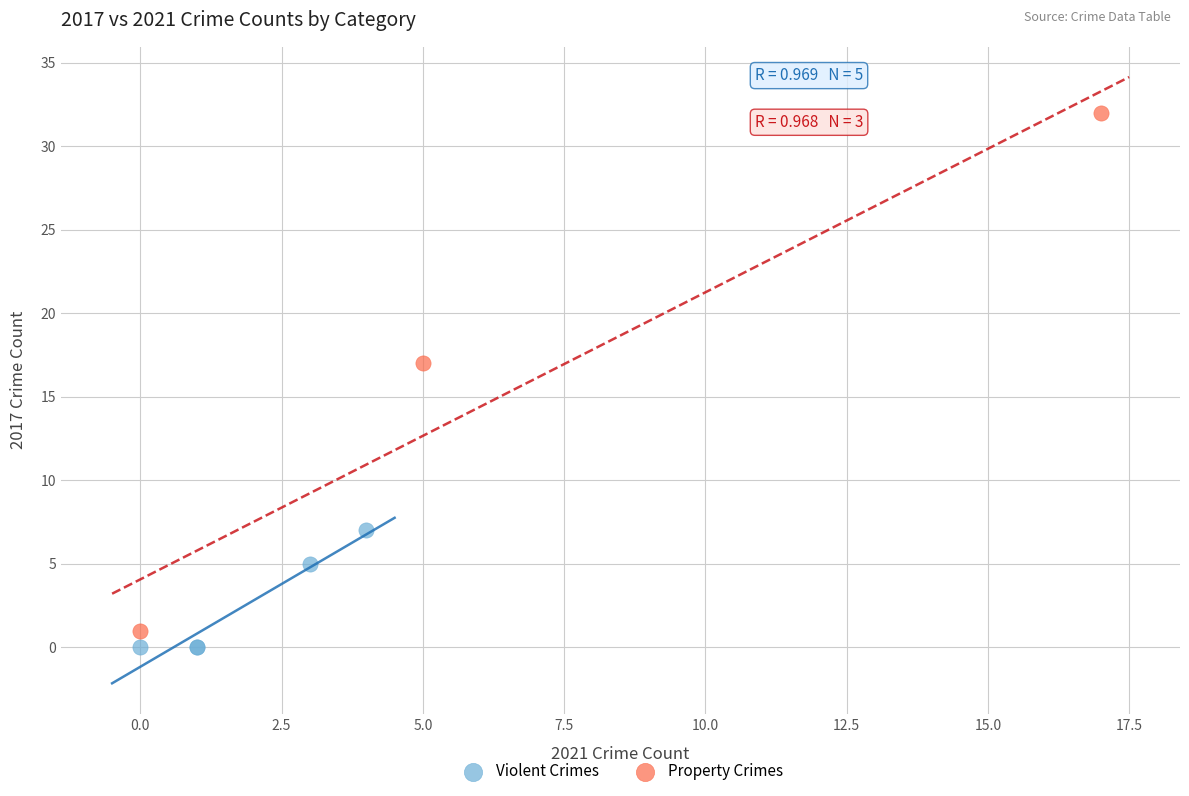

Which series has the widest spread of Y values?

Property Crimes